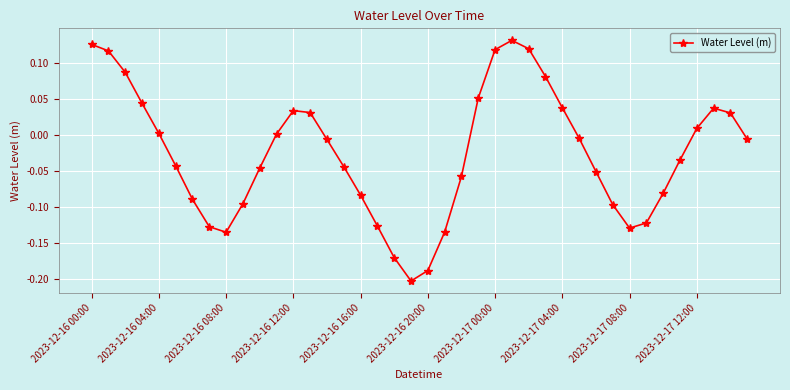

How many data points are above 0?

17